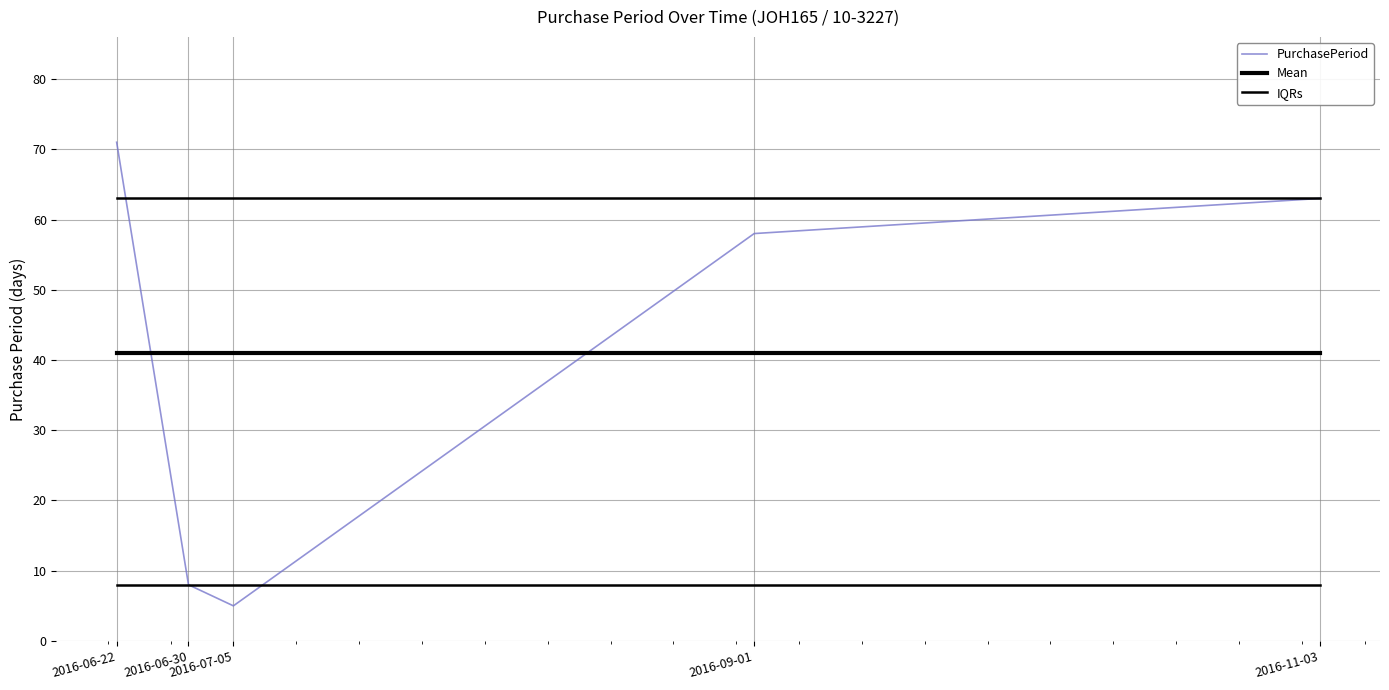

Does the chart have visible grid lines?

Yes